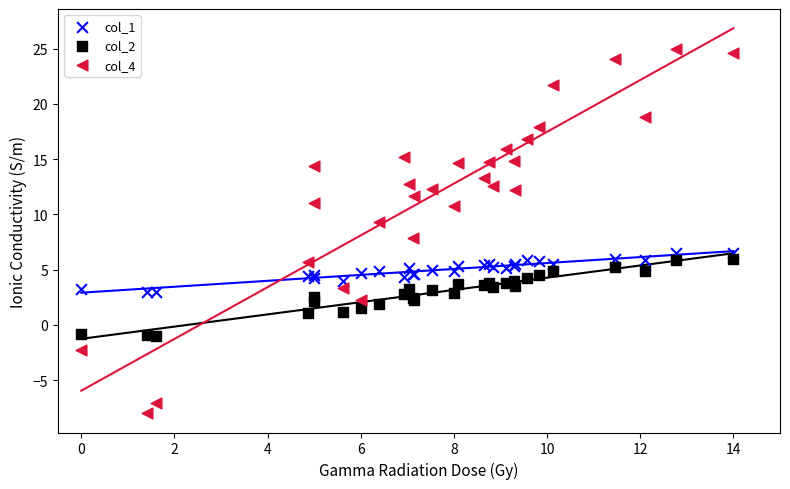

Which series reaches the minimum Y coordinate?

col_4